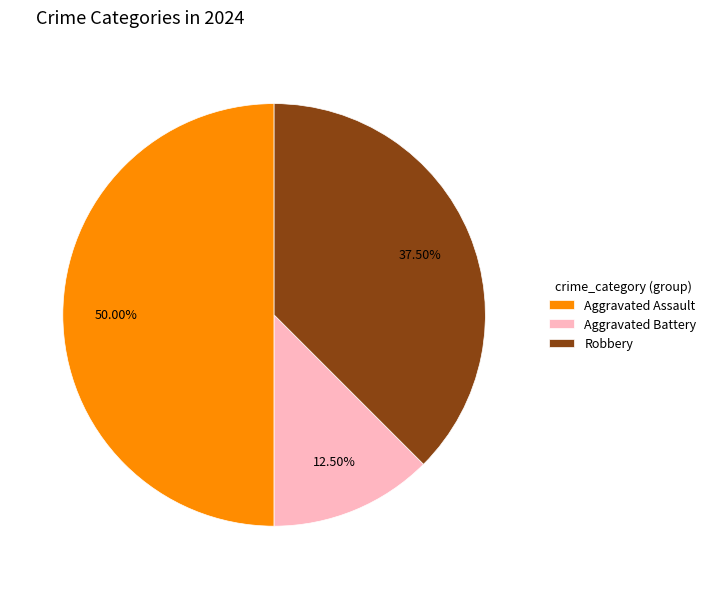

Is the sum of Robbery and Aggravated Assault greater than half?

Yes